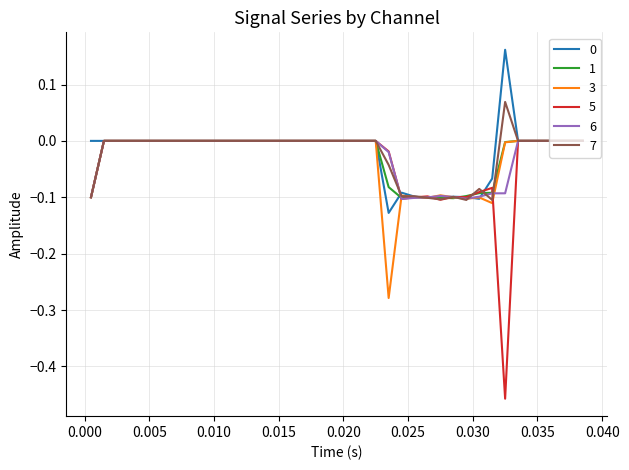

Which series has the widest spread of values?

5